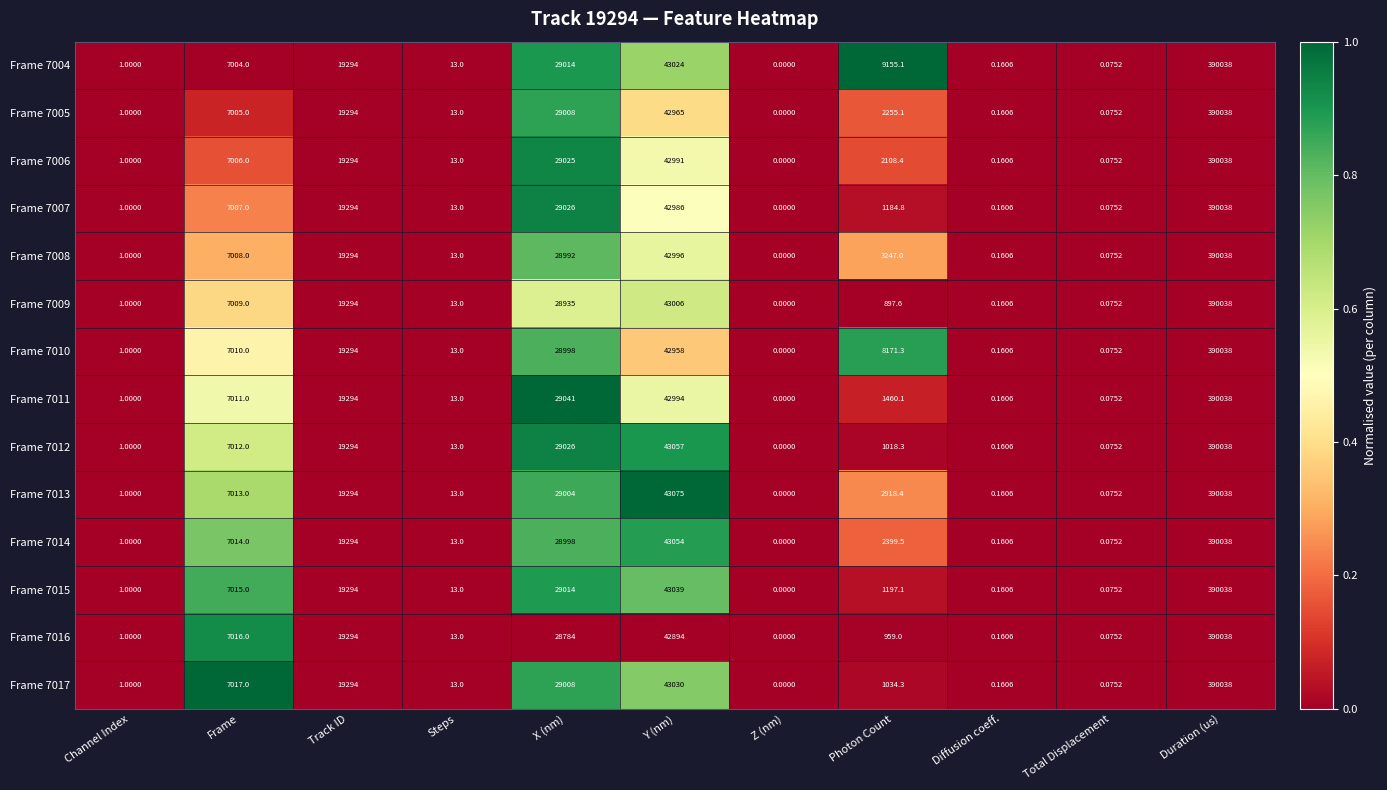

At which category does the chart reach its minimum across all series?

Z (nm)